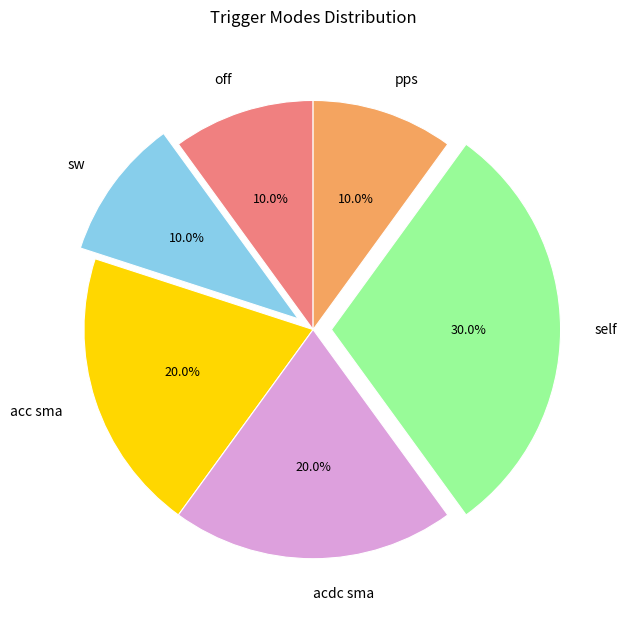

Approximately how many times larger is the value at pps compared to acc sma?

0.5